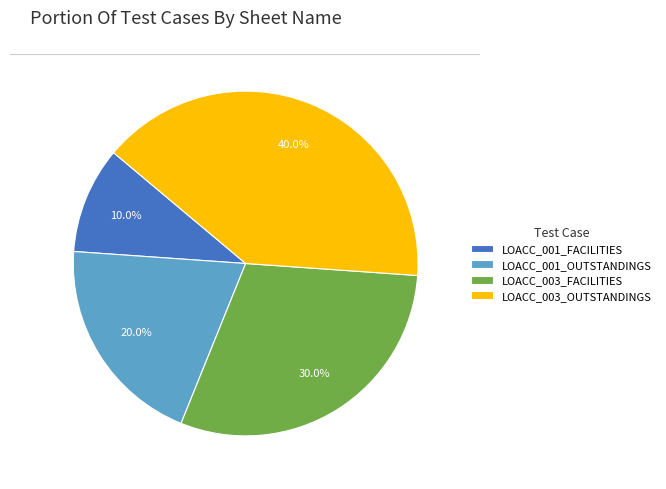

To the nearest percent, what percentage of the pie is LOACC_003_FACILITIES?

30%